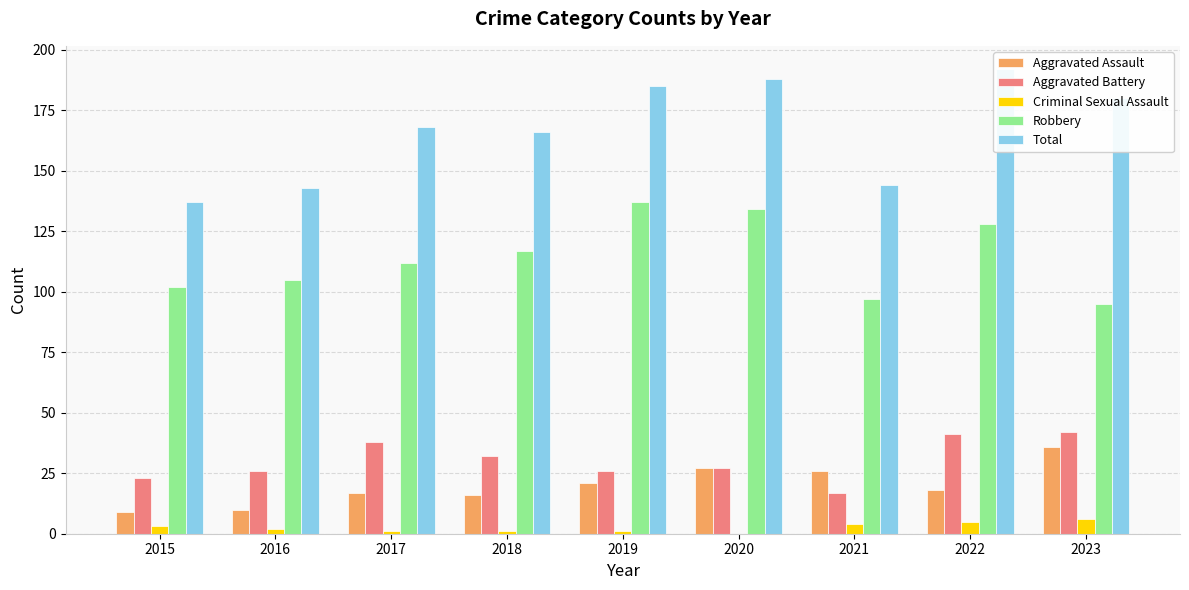

Count the number of categories in the chart.

9